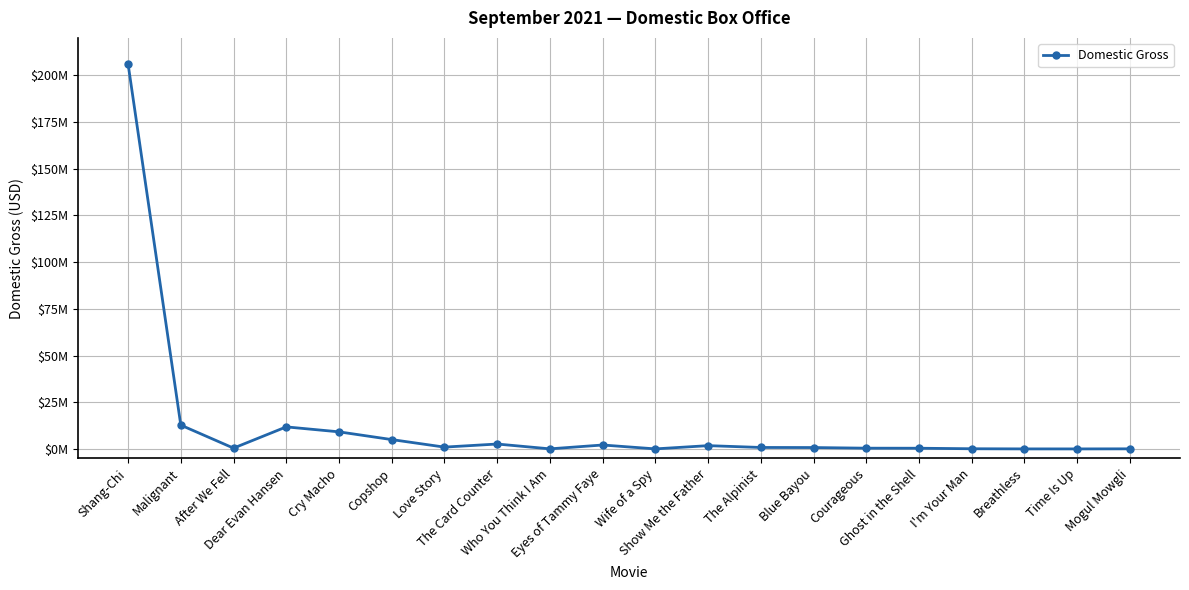

Reading right to left, transcribe all the data shown in this chart.

Mogul Mowgli=51469	Time Is Up=5095	Breathless=14667	I'm Your Man=93564	Ghost in the Shell=373169	Courageous=397824	Blue Bayou=738175	The Alpinist=780843	Show Me the Father=1754811	Wife of a Spy=21353	Eyes of Tammy Faye=2101170	Who You Think I Am=39540	The Card Counter=2622730	Love Story=971000	Copshop=5001849	Cry Macho=9144380	Dear Evan Hansen=11799160	After We Fell=428300	Malignant=12746326	Shang-Chi=206108802